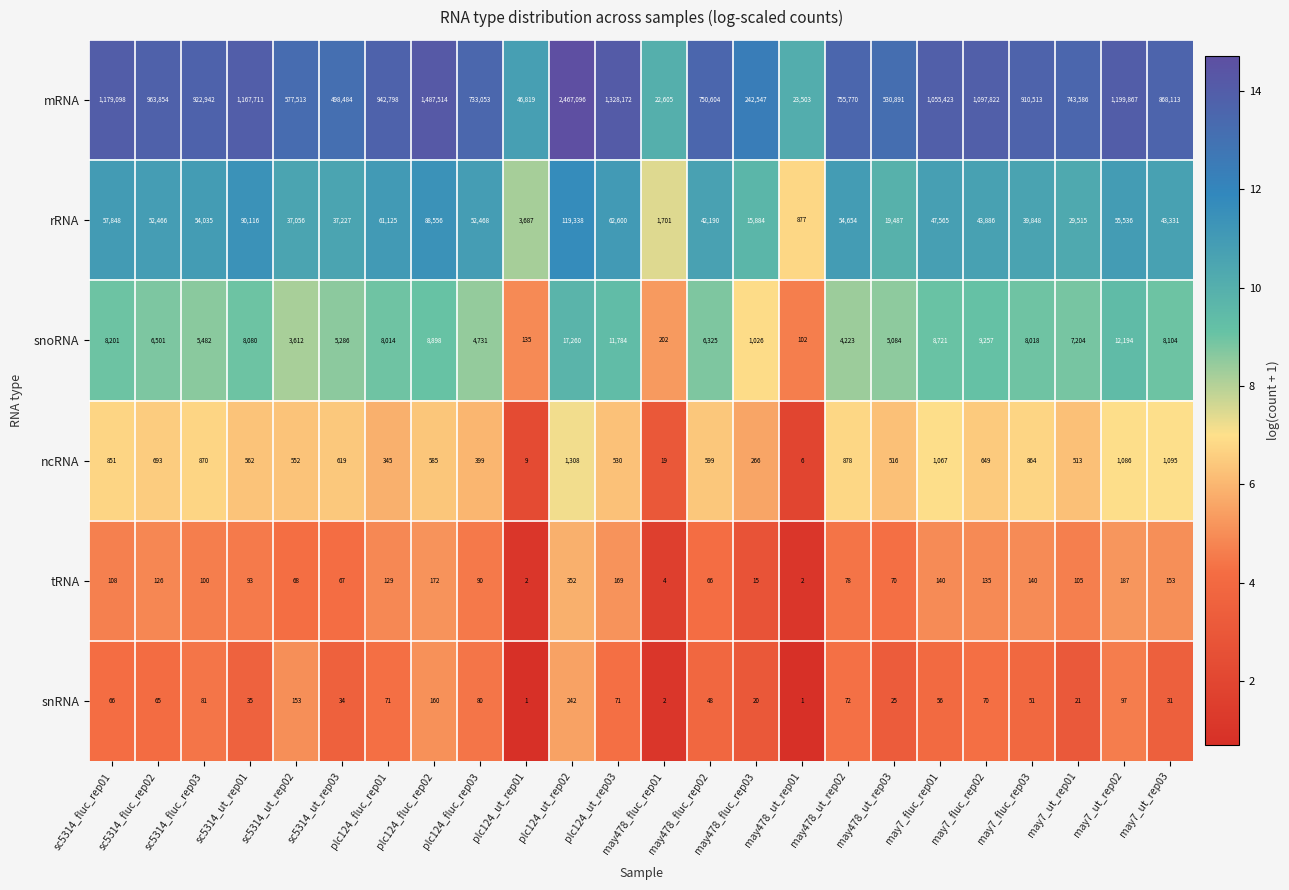

Which series changed the most between may478_fluc_rep02 and may7_fluc_rep01?

mRNA